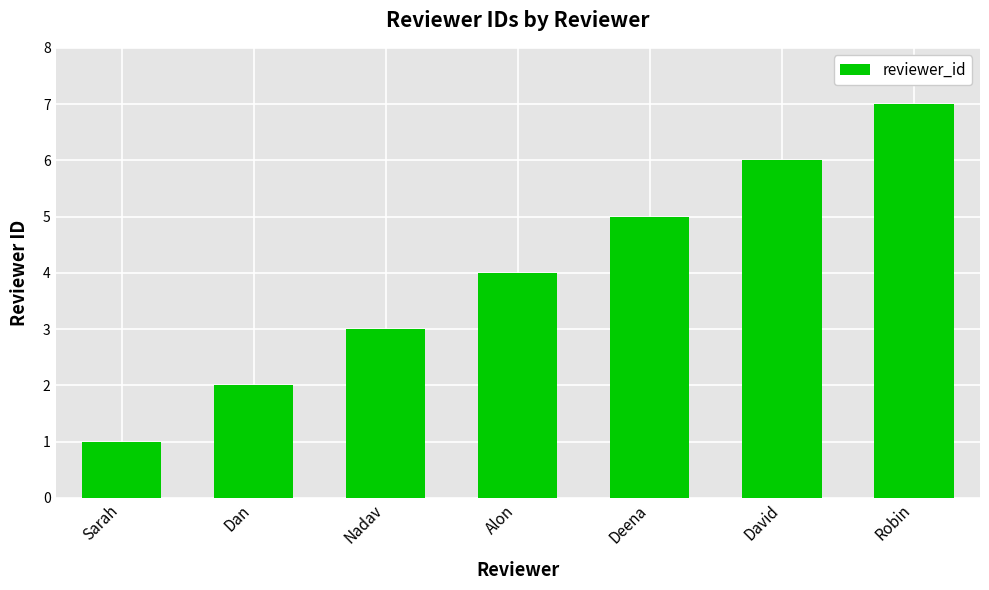

What is the value of the 7th bar from the left?

7